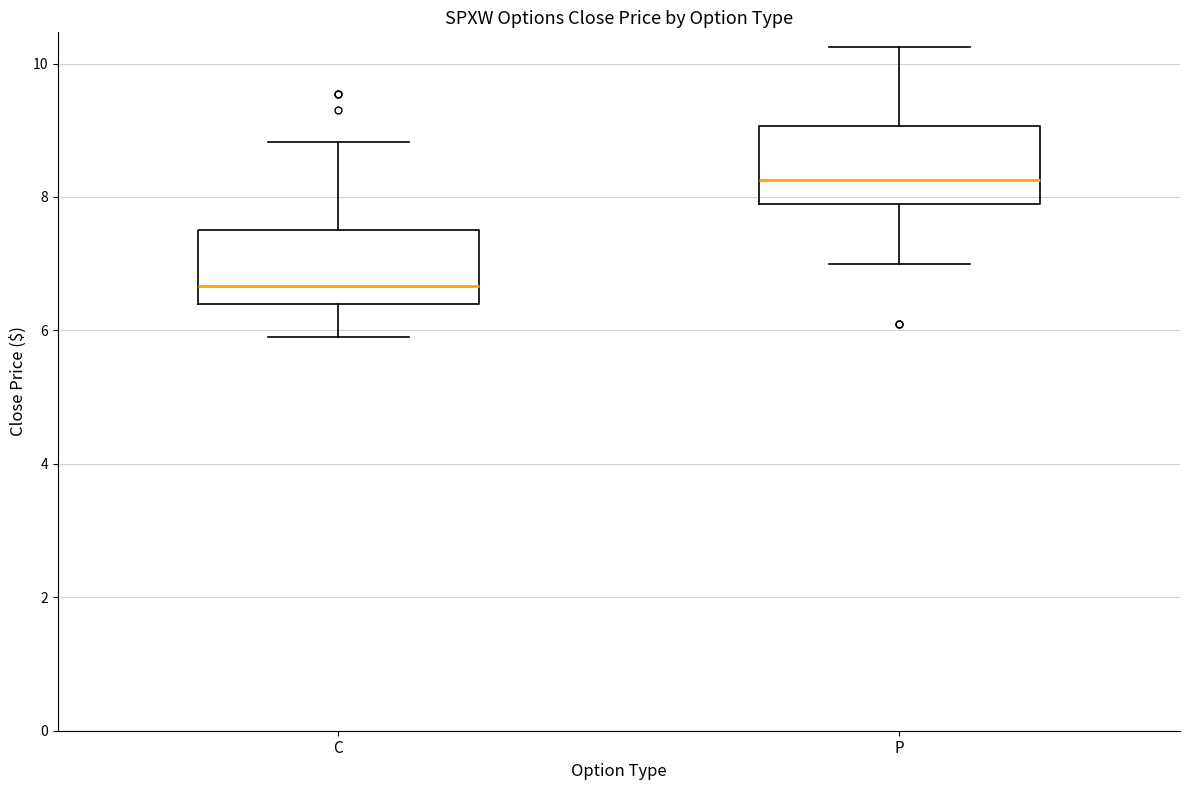

Reading left to right, read every box against the y-axis: the position of its median line, the range the box covers, and the ends of its whiskers. The values are not printed on the chart, so give them approximately, as read against the axis.

C: median 6.6, box 6.4 to 7.6, whiskers 6.0 to 8.8
P: median 8.2, box 8.0 to 9.0, whiskers 7.0 to 10.2